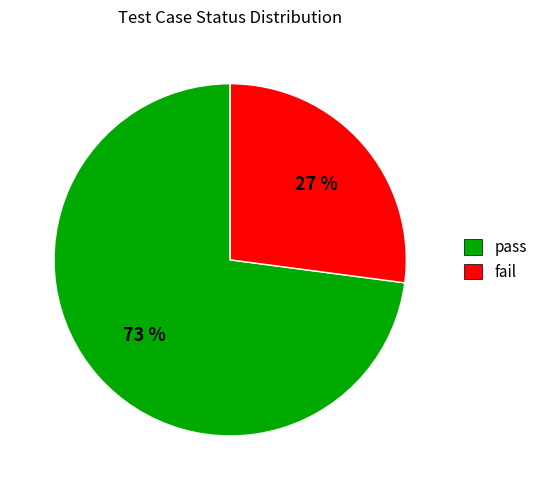

Rank the categories by value from highest to lowest.

pass, fail